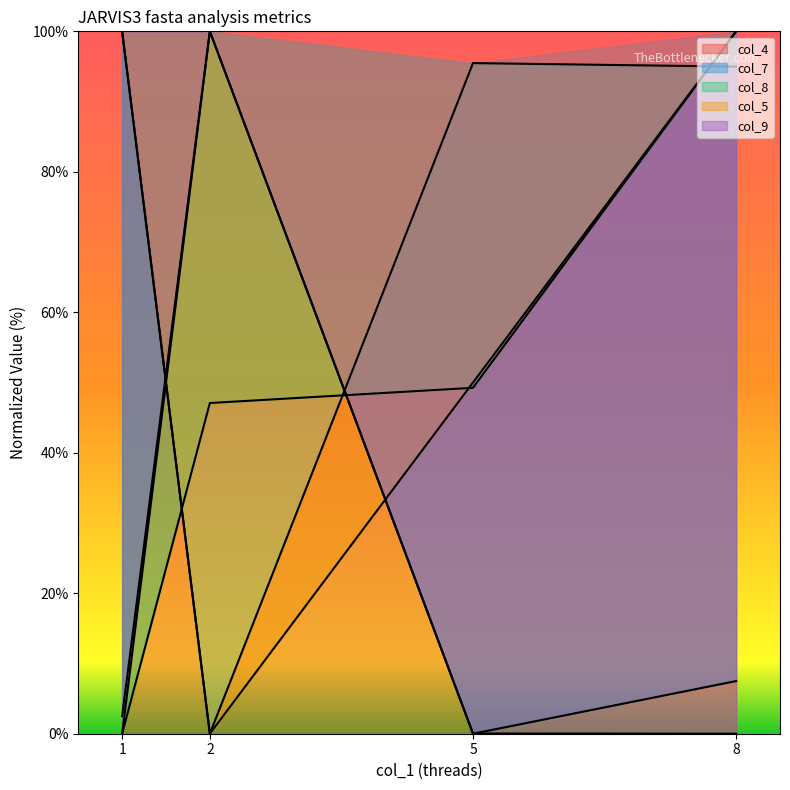

After their last crossing, which series has the higher values: col_9 or col_4?

col_4